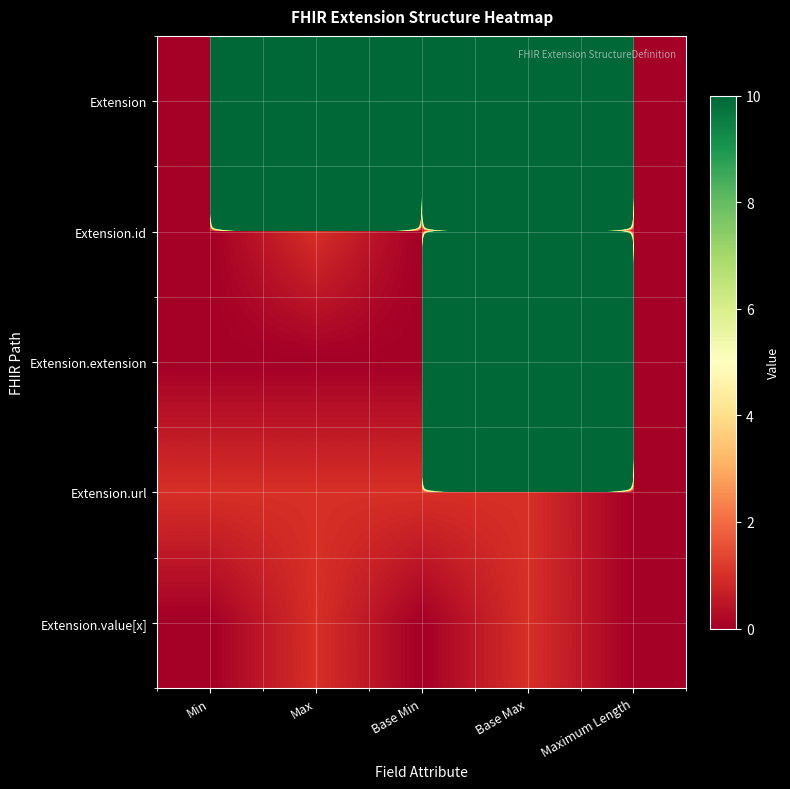

At which category is the sum across all series the highest?

Base Max